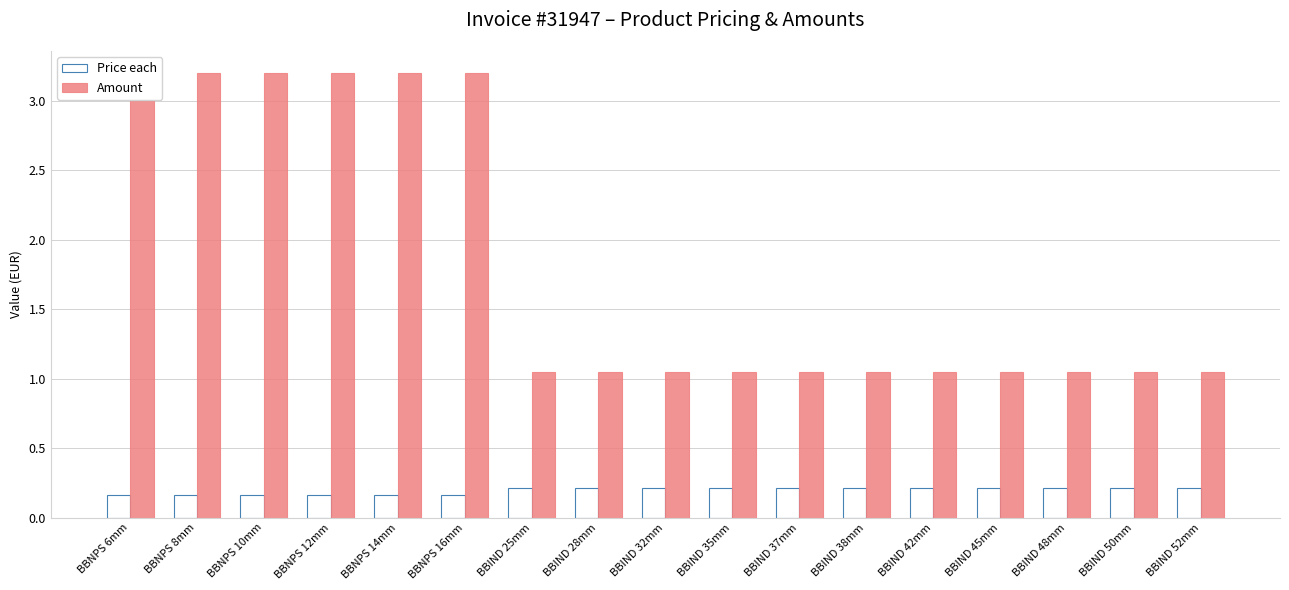

Reading left to right, extract all data points from this chart.

Price each: 0.2	0.2	0.2	0.2	0.2	0.2	0.2	0.2	0.2	0.2	0.2	0.2	0.2	0.2	0.2	0.2	0.2
Amount: 3.2	3.2	3.2	3.2	3.2	3.2	1.1	1.1	1.1	1.1	1.1	1.1	1.1	1.1	1.1	1.1	1.1